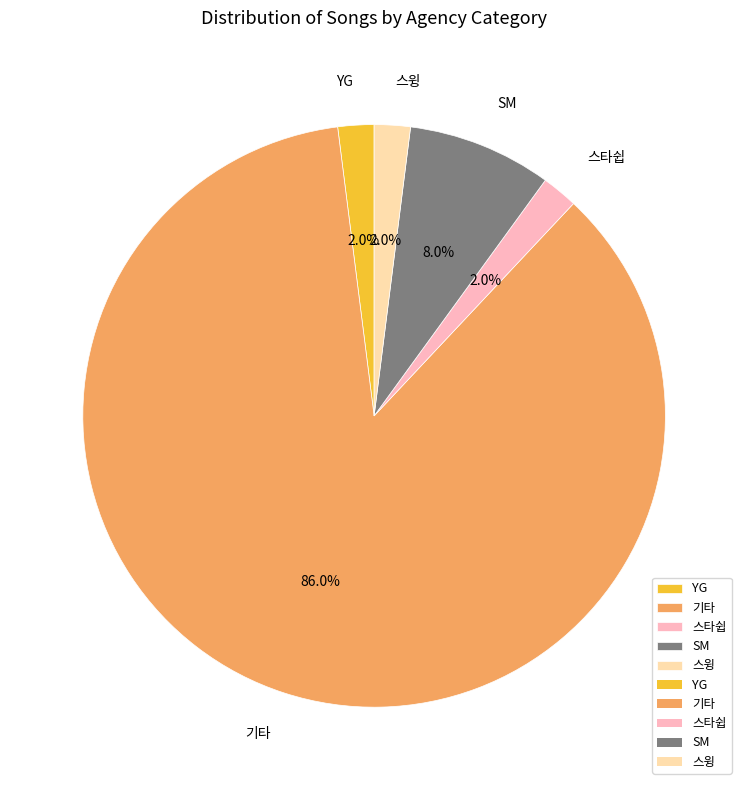

What percentage is the 스타쉽 slice, to the nearest percent?

2%